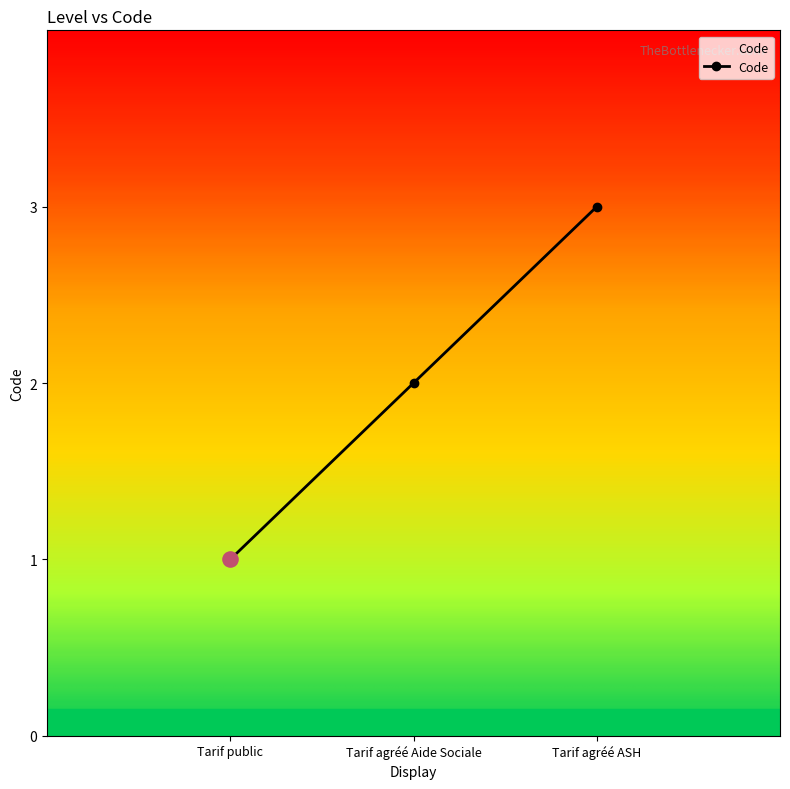

What is the ratio of the value at Tarif agréé ASH to the value at Tarif public?

3.0